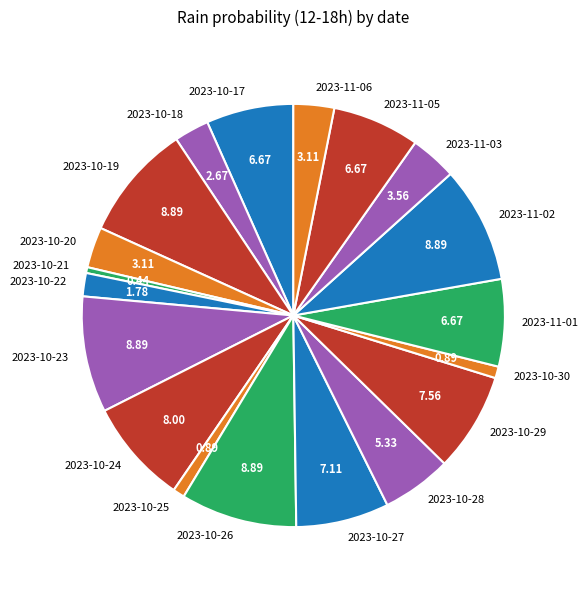

Is 2023-10-25 the majority of the pie?

No